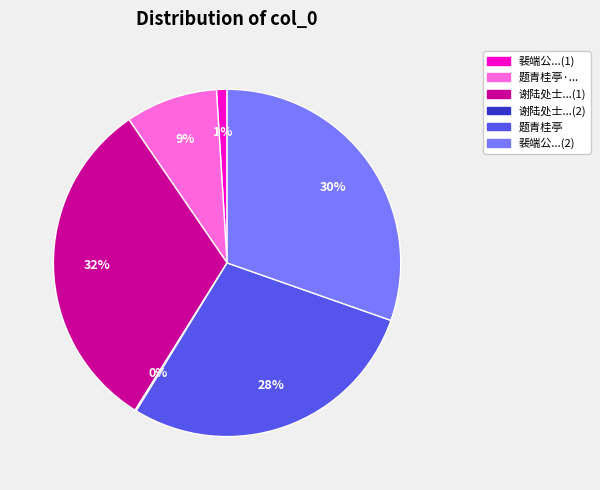

To the nearest percent, what is the average slice percentage?

17%